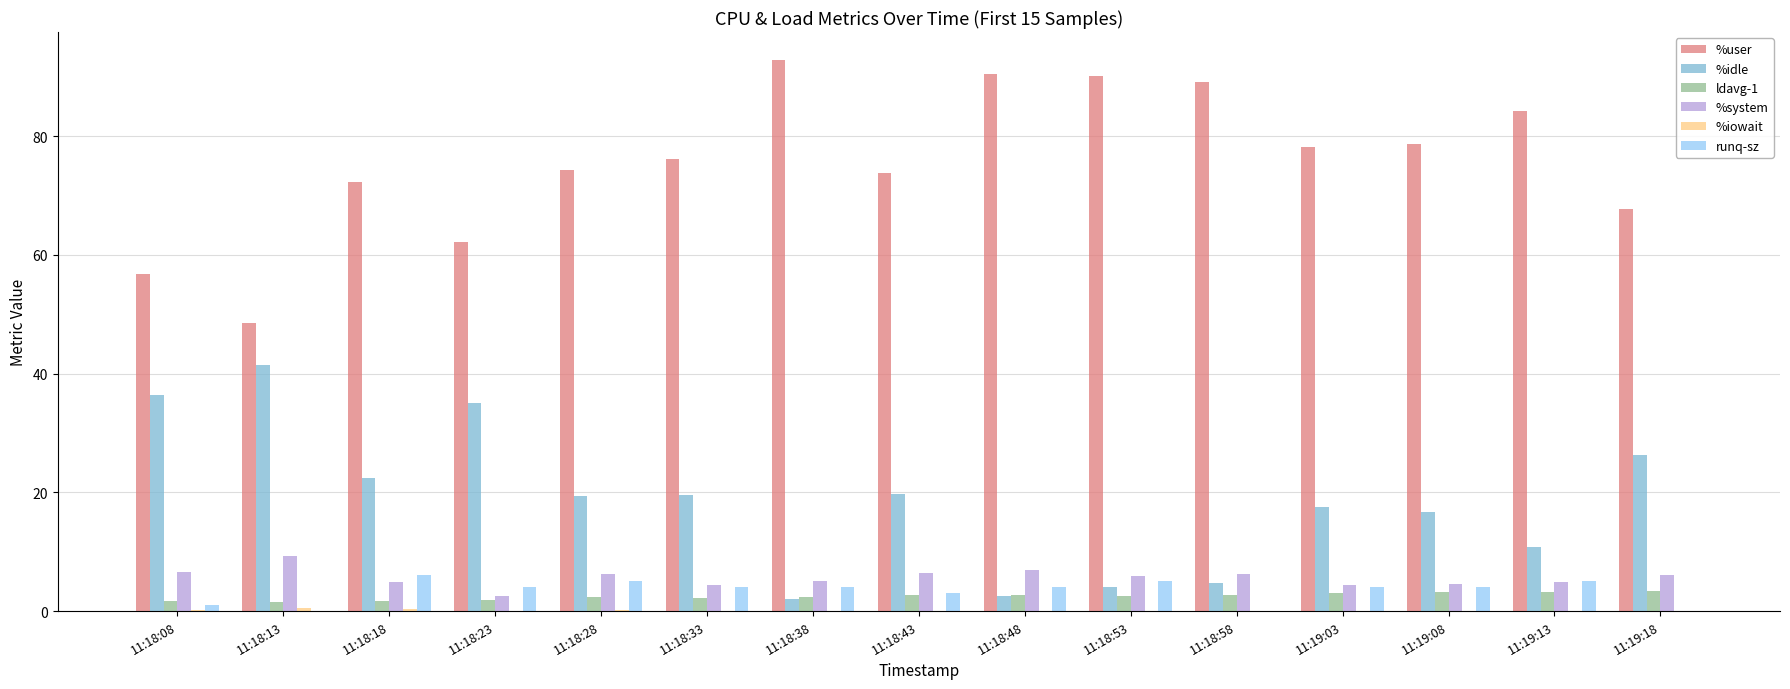

How many groups of bars are there?

15